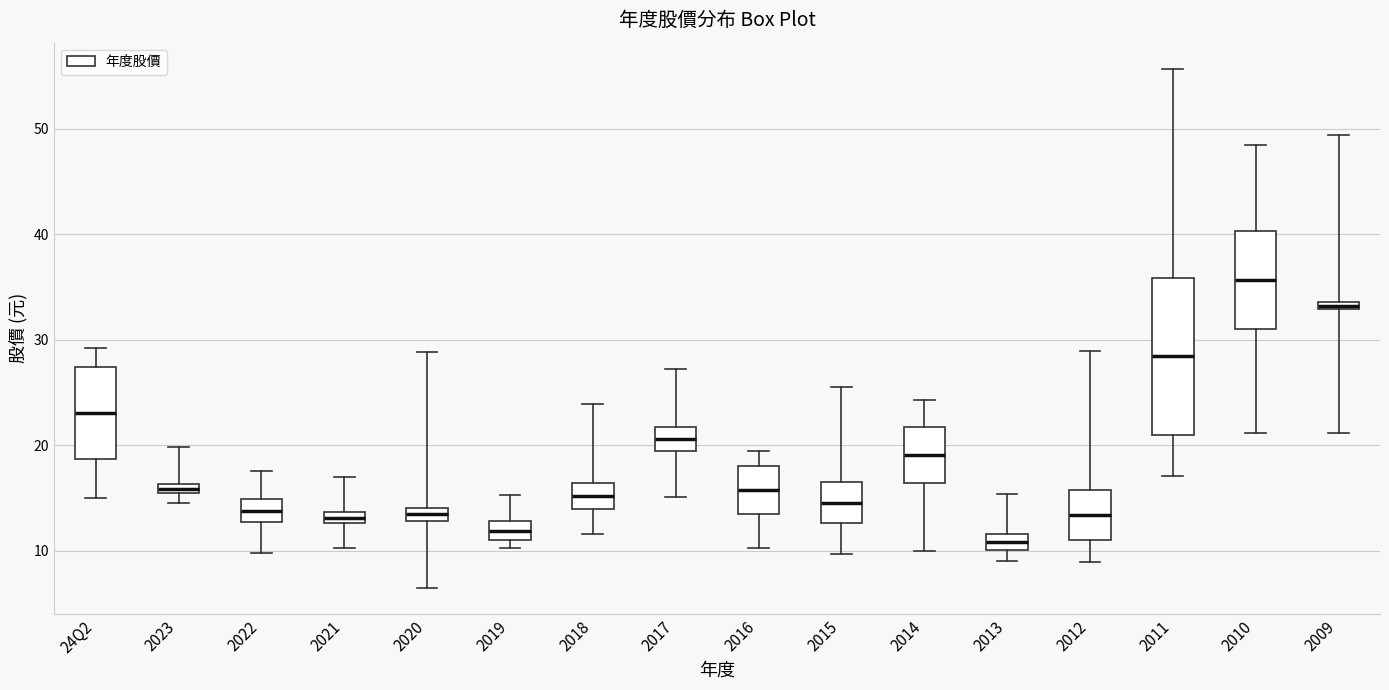

Where is the lower edge of the box for 2022 on the y-axis? The values are not printed on the chart, so give them approximately, as read against the axis.

13